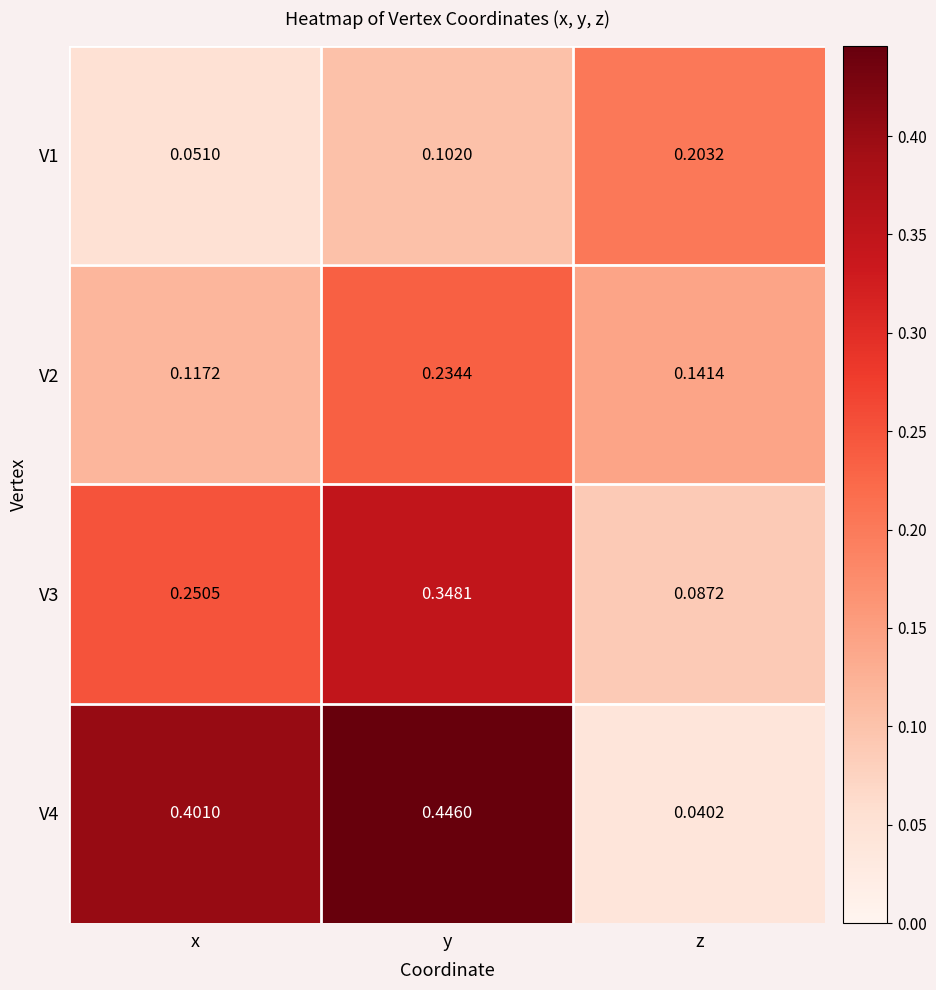

Which label corresponds to the largest value in the chart?

y